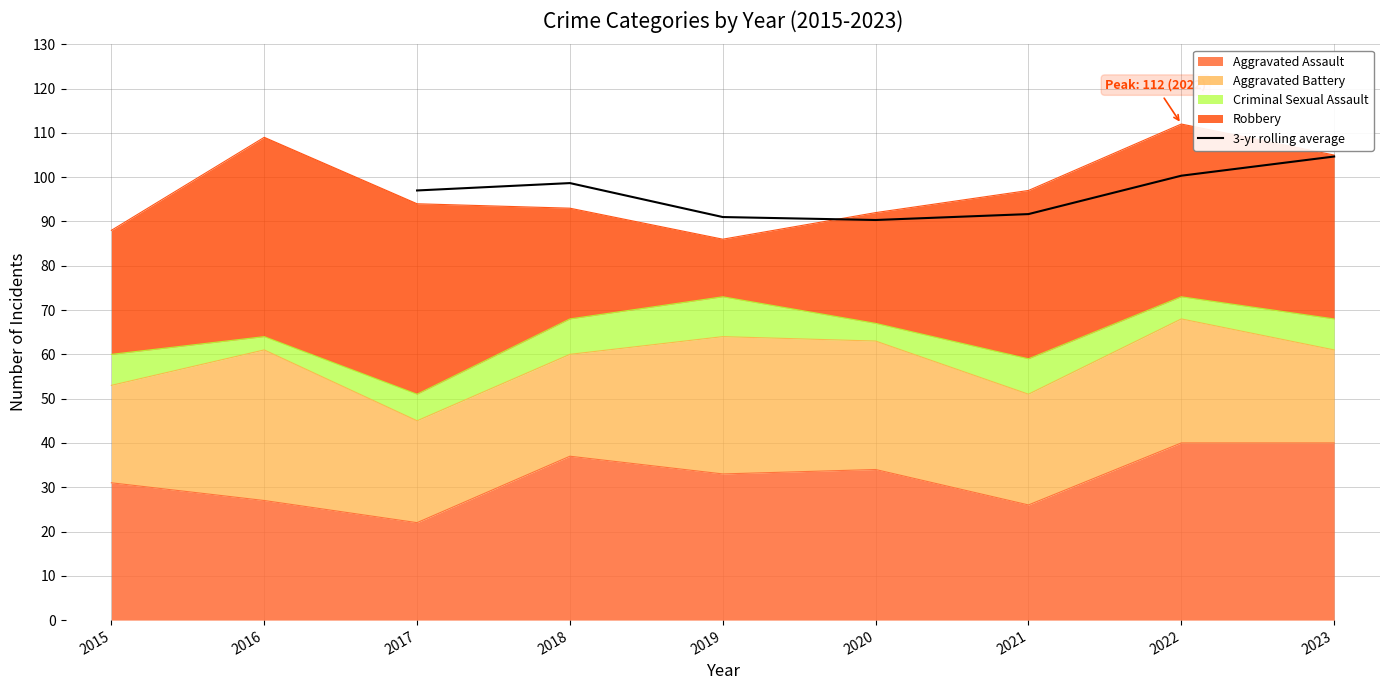

What is the maximum value for 3-yr rolling average?

104.7